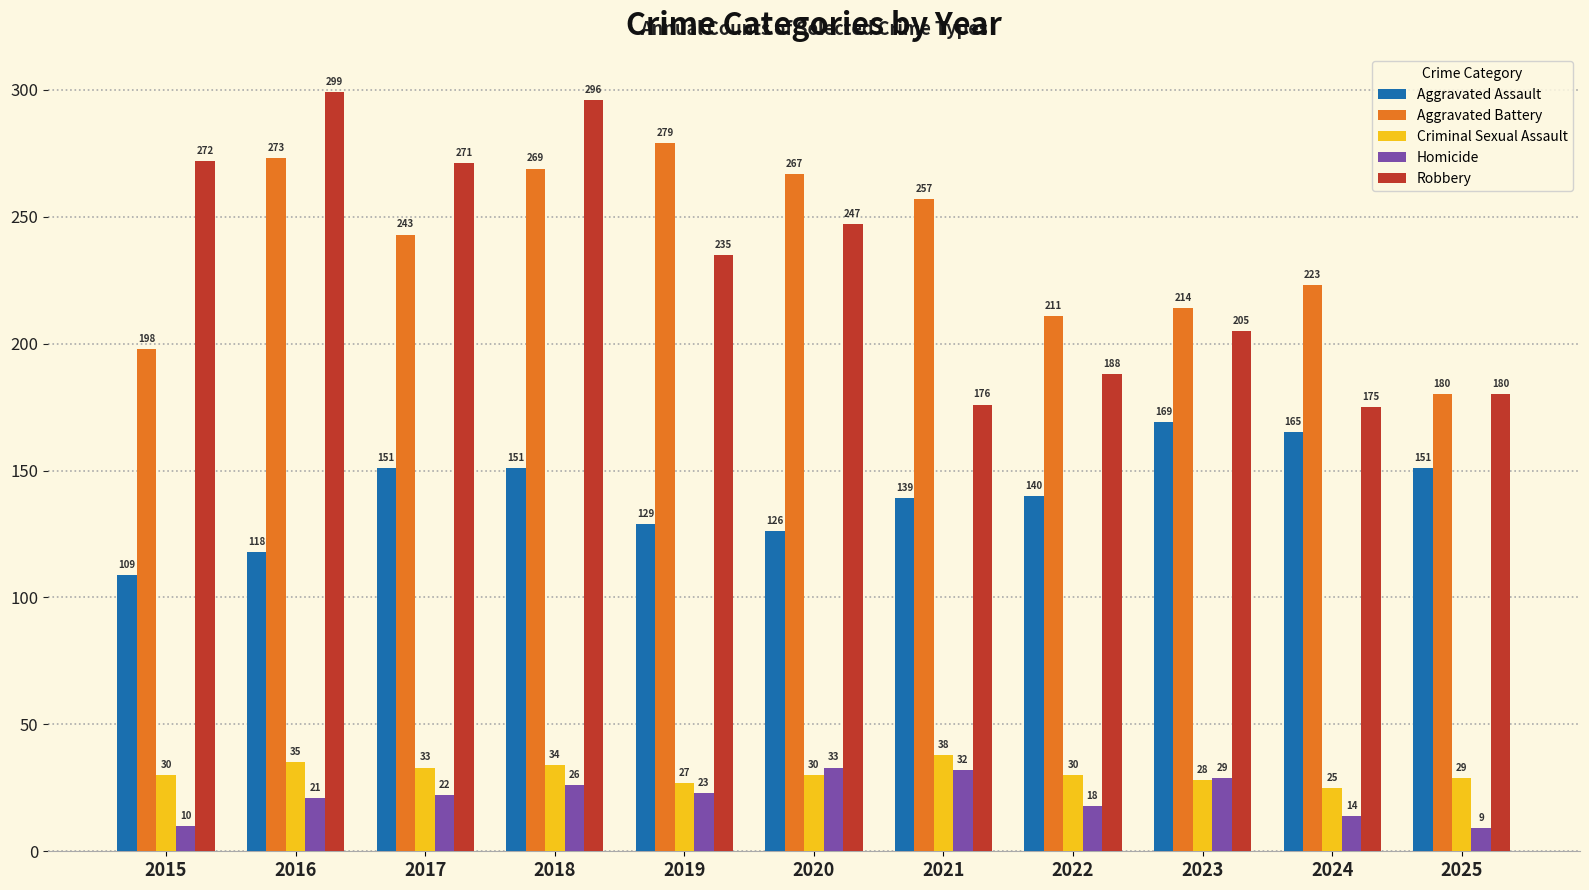

What is the total value across all series at 2019?

693